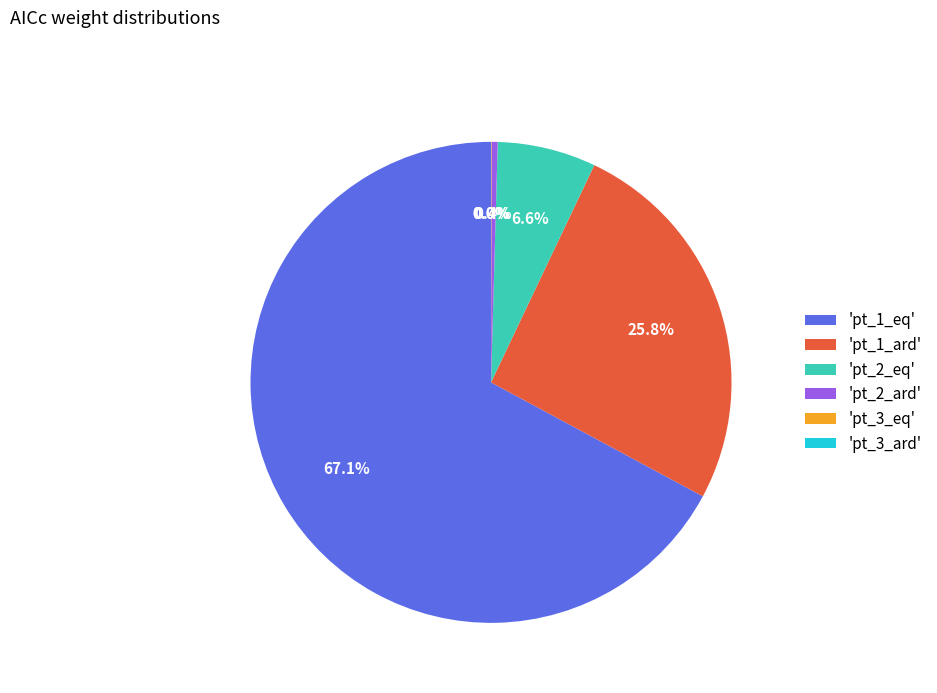

What percentage do 'pt_2_eq' and 'pt_2_ard' together represent?

7.0%